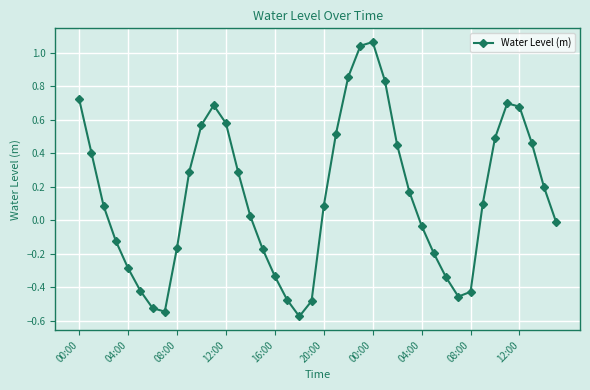

What is the difference between the maximum and minimum values?

1.6